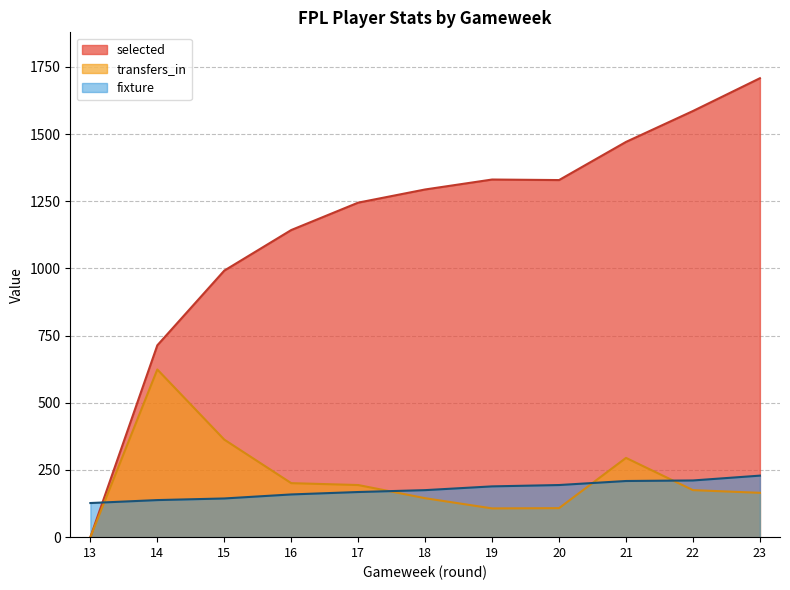

Between 15 and 21, which series saw the biggest shift?

selected